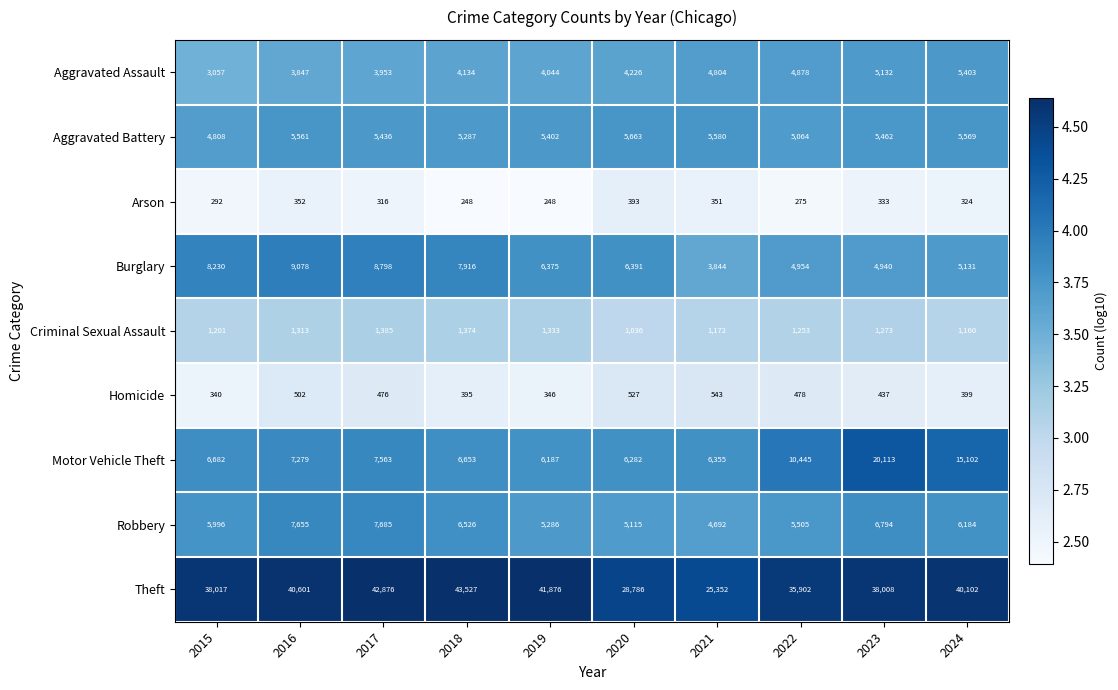

Rank the categories by Aggravated Assault value from lowest to highest.

2015, 2016, 2017, 2019, 2018, 2020, 2021, 2022, 2023, 2024